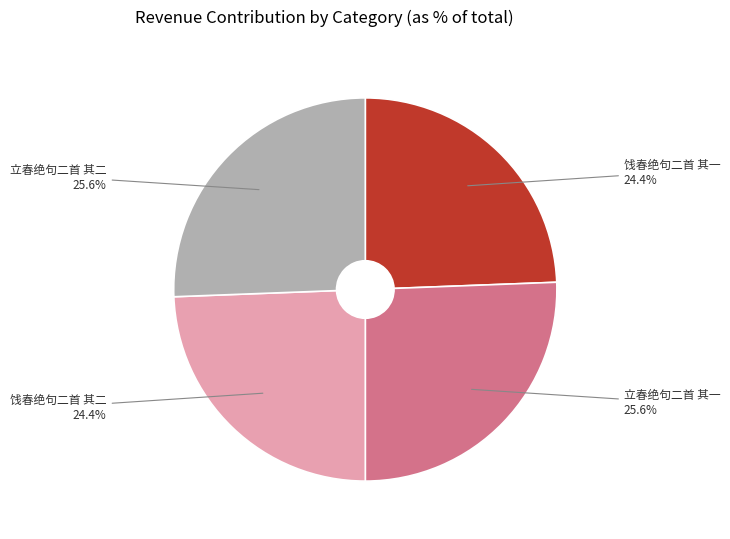

The 立春绝句二首 其二 slice represents 26% of the pie. True or false?

True